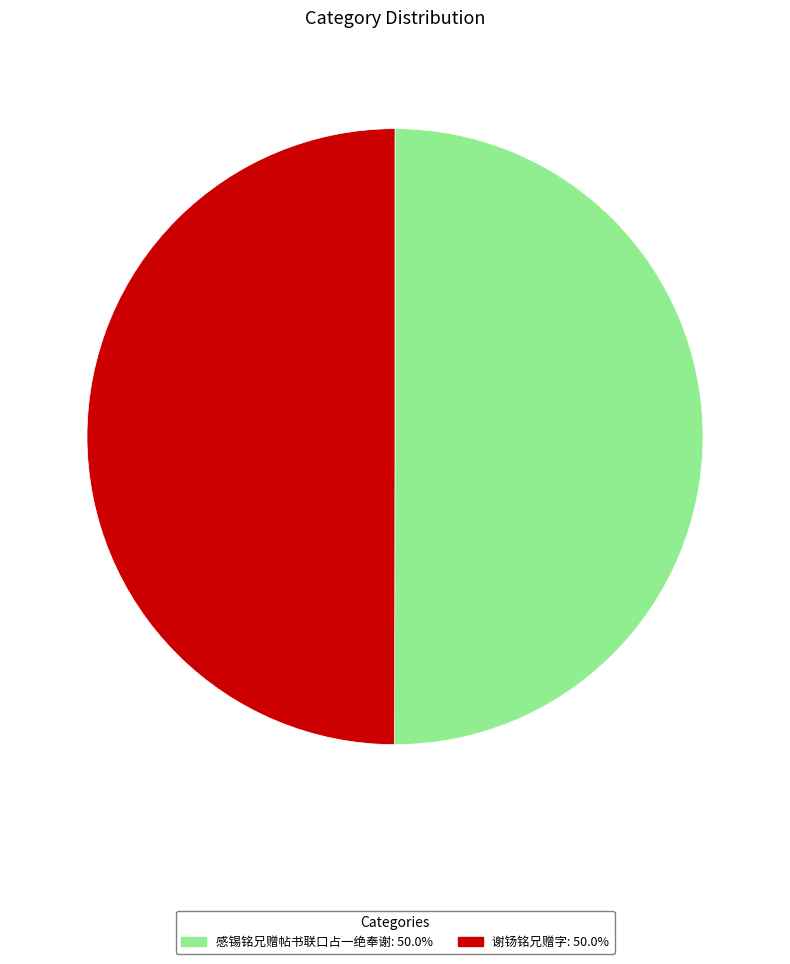

Approximately how many times larger is the value at 谢钖铭兄赠字: 50.0% compared to 感锡铭兄赠帖书联口占一绝奉谢: 50.0%?

1.0